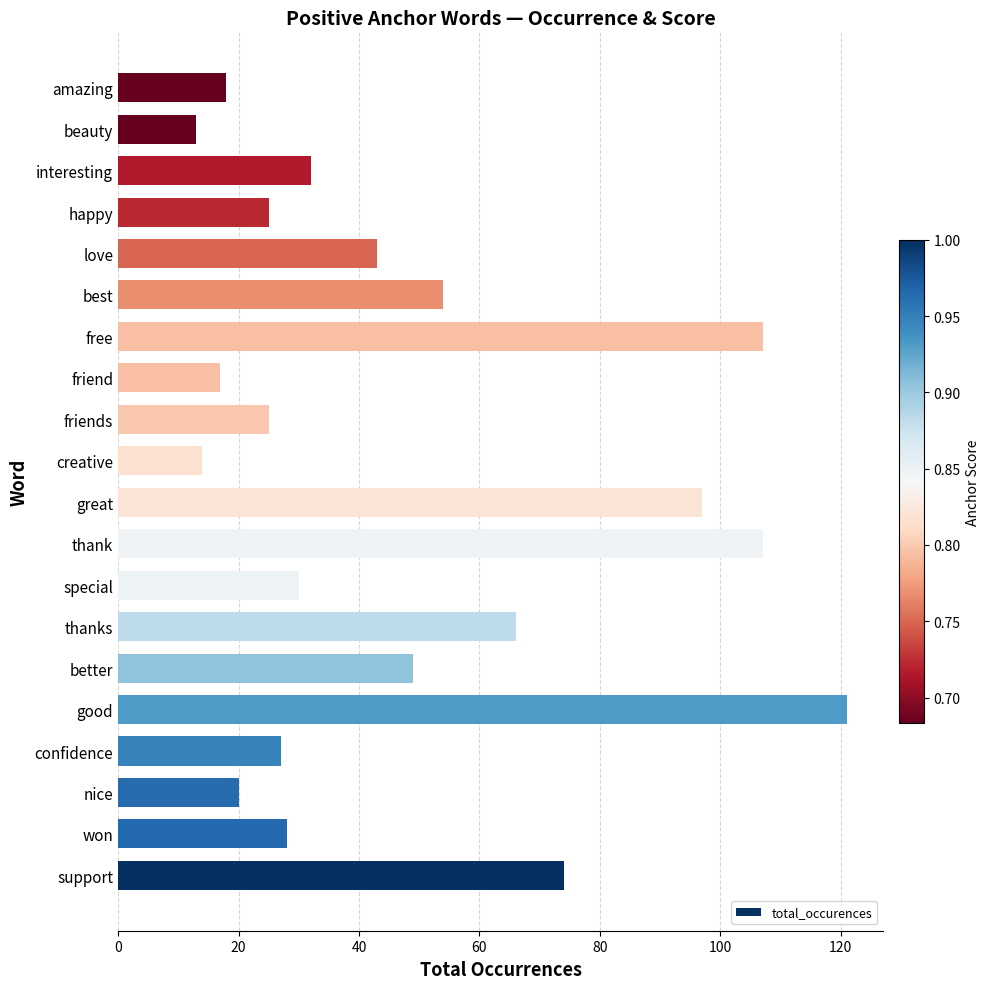

True or false: the data shows 113 at thanks.

False